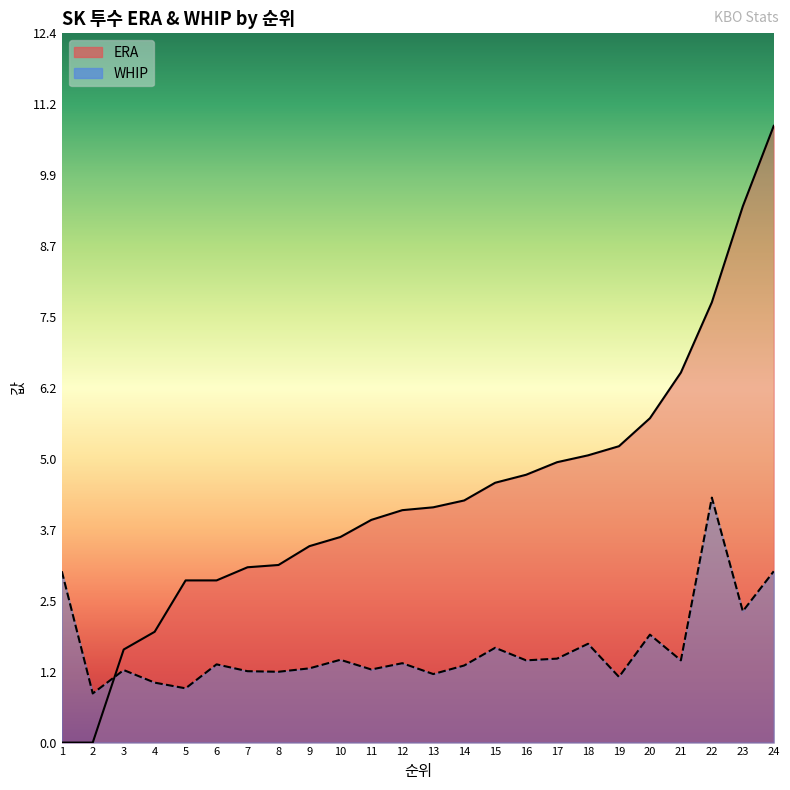

The value of WHIP at 11 is 1.3. True or false?

True